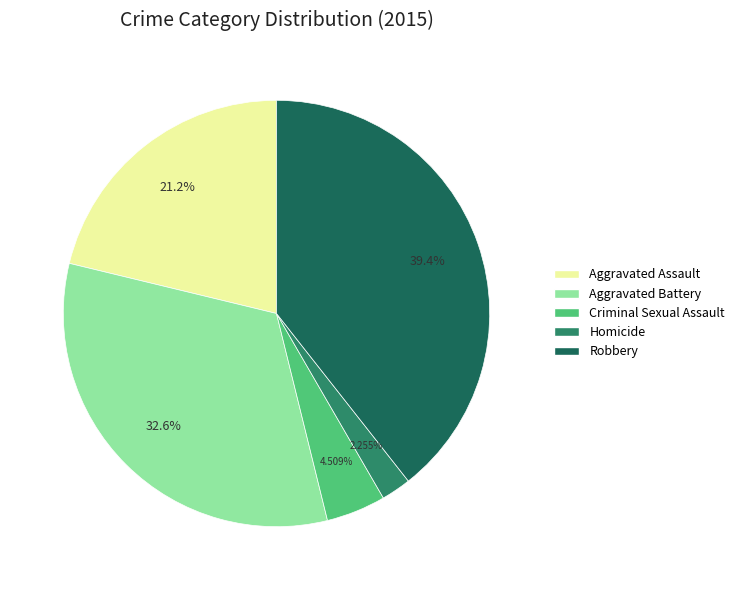

Does Aggravated Assault account for over 50% of the chart?

No